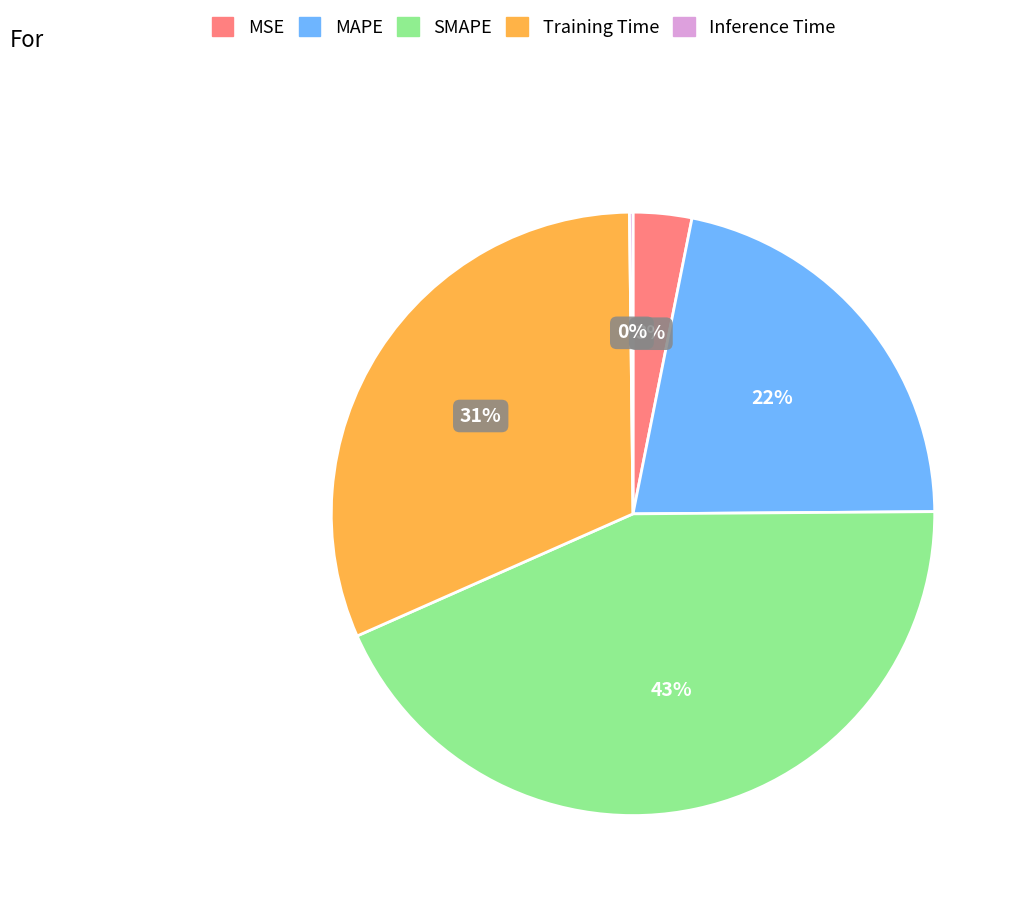

To the nearest percent, what is the average slice percentage?

20%